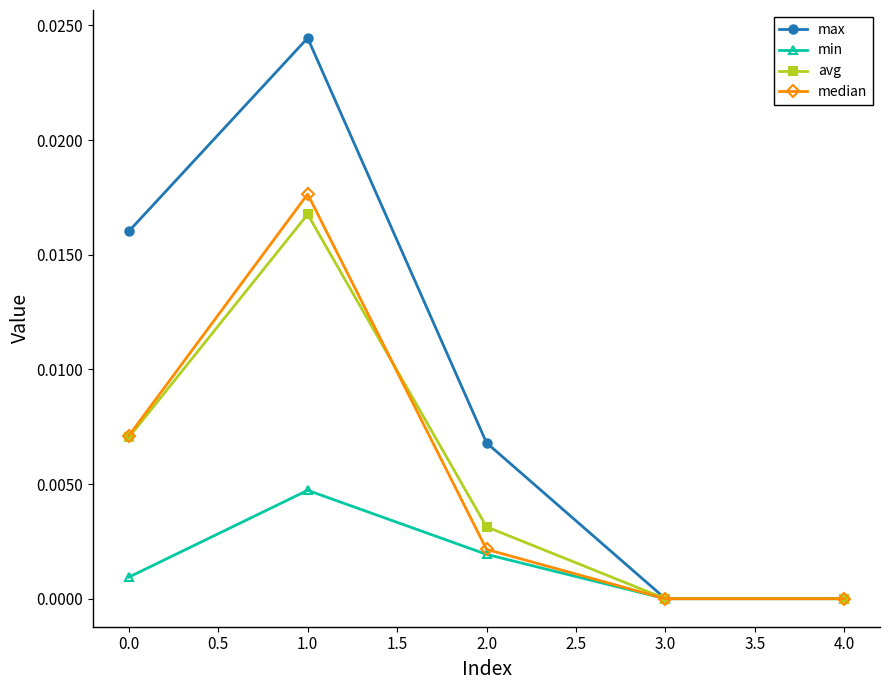

Which label corresponds to the largest value in the chart?

1.0